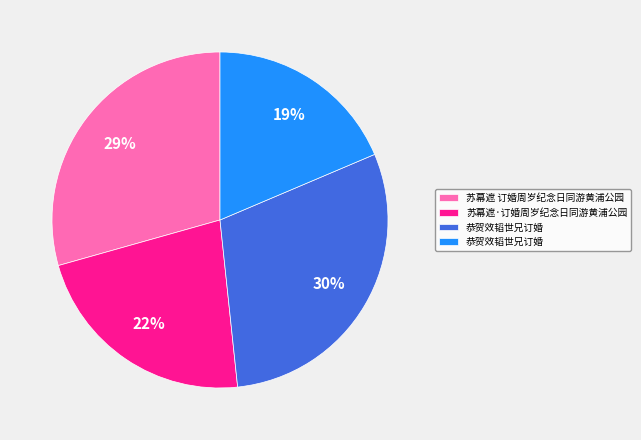

To the nearest percent, what is the difference between the largest and smallest slice percentages?

11%